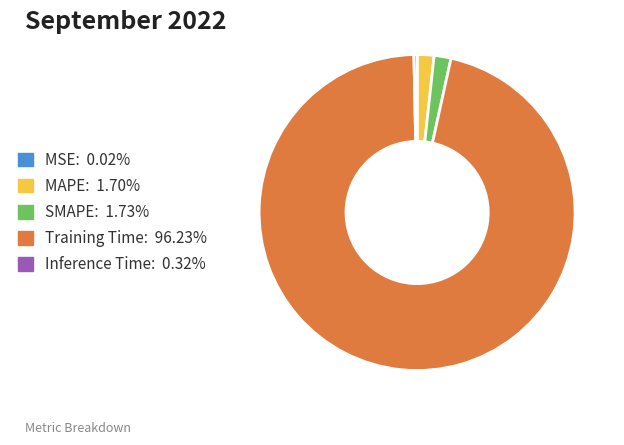

Does Training Time represent more than half of the total?

Yes